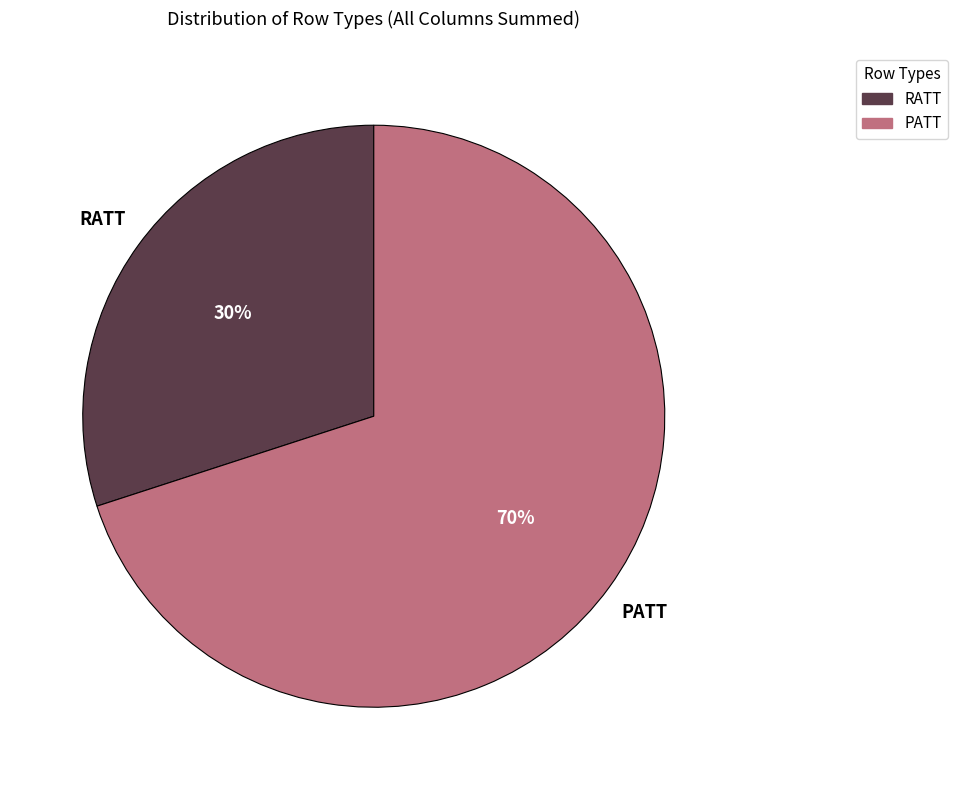

What is the smallest slice in the pie chart?

RATT